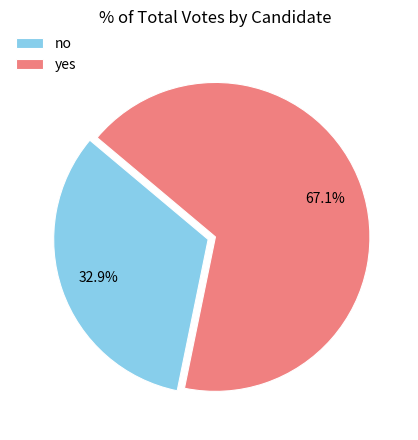

To the nearest percent, what is the combined percentage of yes and no?

100%